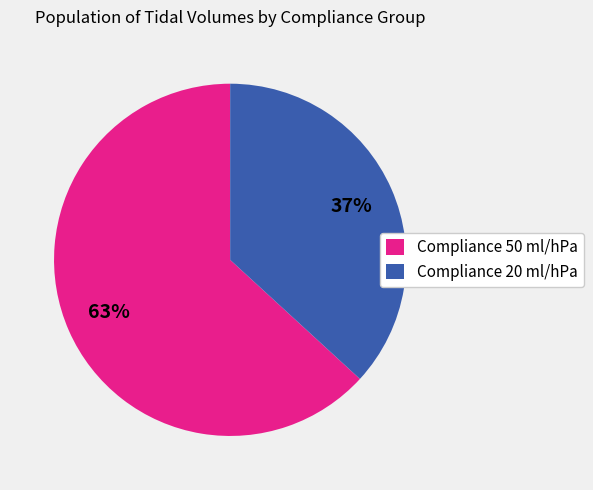

What is the smallest slice in the pie chart?

Compliance 20 ml/hPa